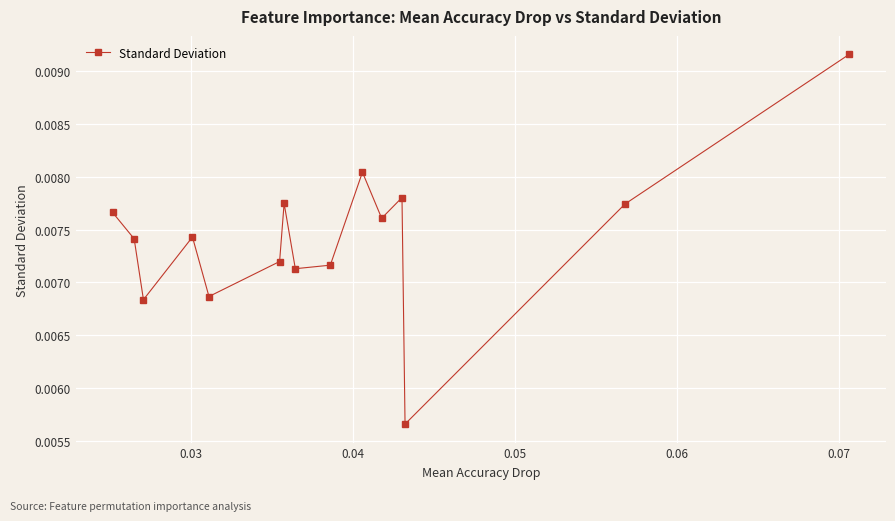

How many interior local peaks (higher than both neighbors) does the data have?

4